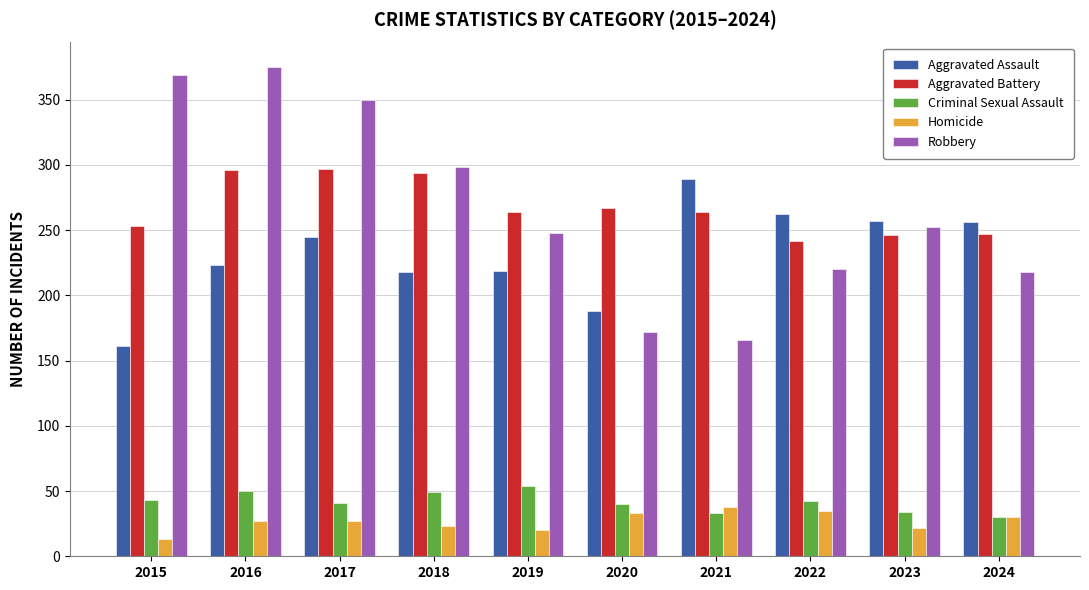

What is the minimum value shown in the chart?

13